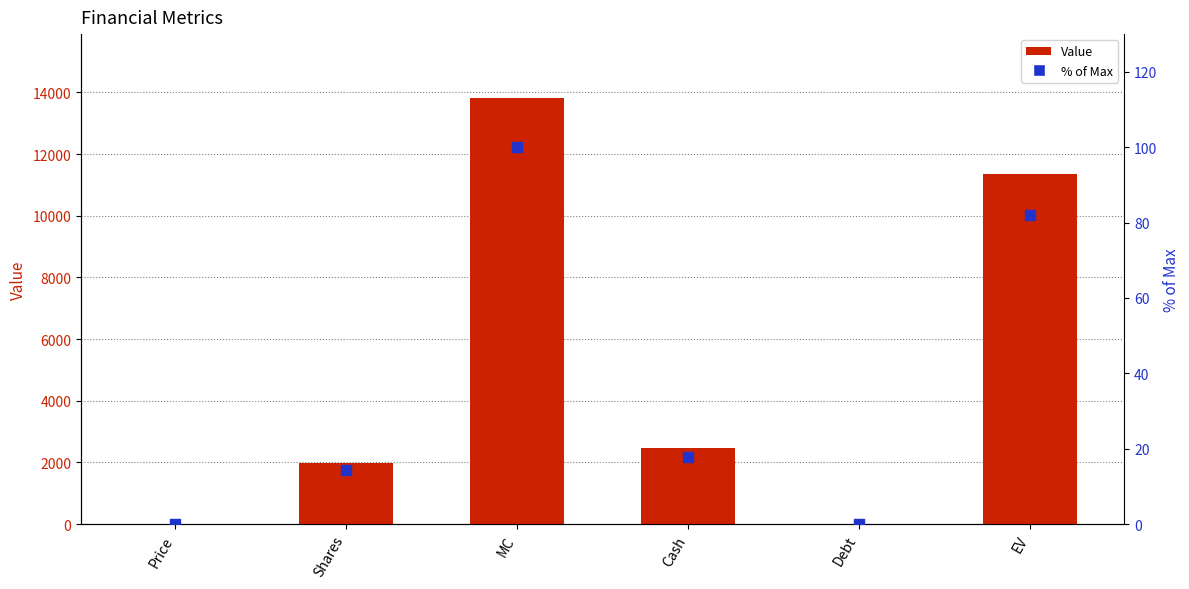

What are all the series names shown in the legend?

Value, % of Max